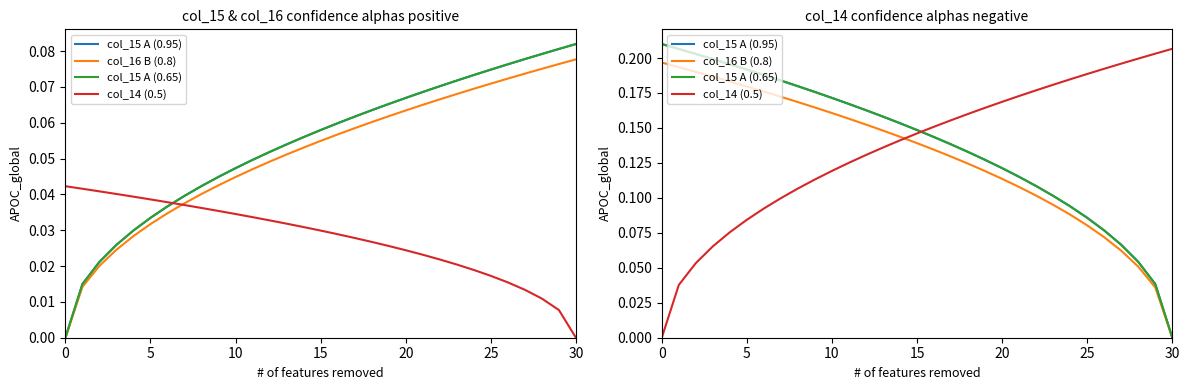

True or false: col_15 A (0.95) has a value of 0.3 at 11.

False